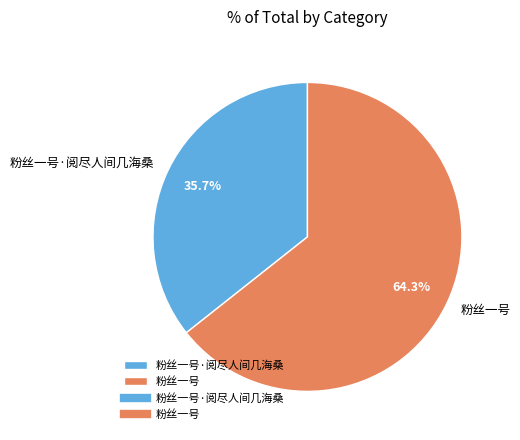

What is the total percentage of 粉丝一号·阅尽人间几海桑 and 粉丝一号?

100.0%